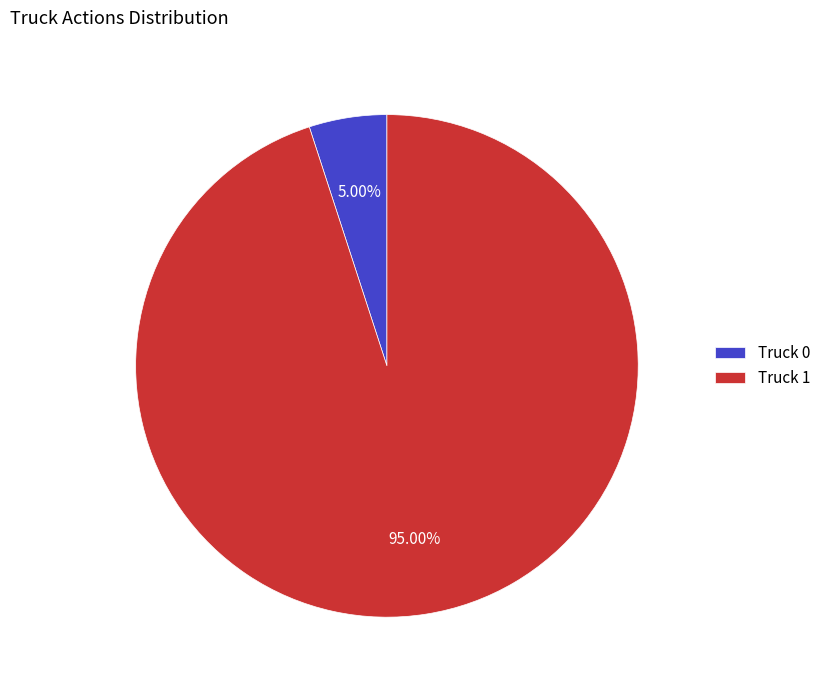

How many segments does this pie chart have?

2